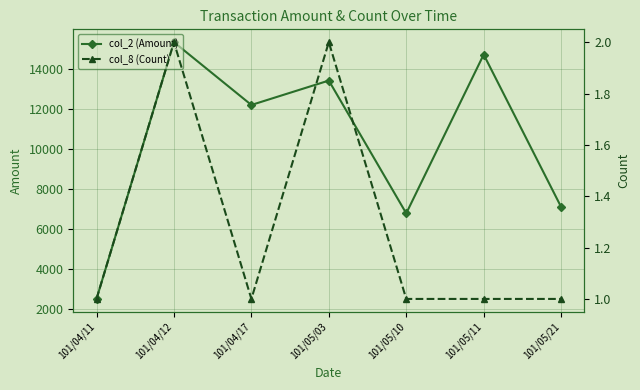

List the series in order of their peak value, lowest first.

col_8 (Count), col_2 (Amount)